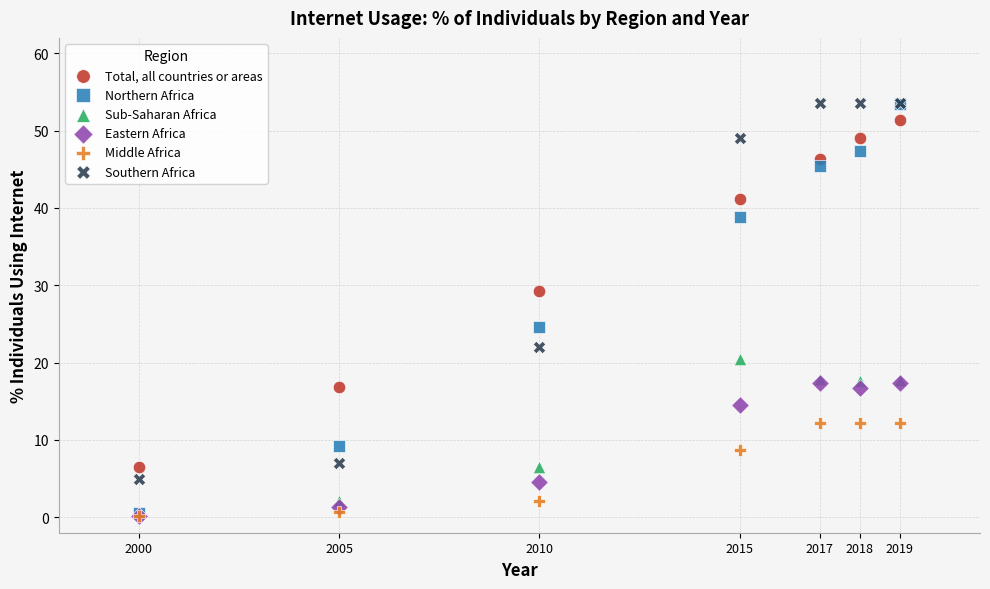

Across all series, what Y value is closest to 26?

24.6